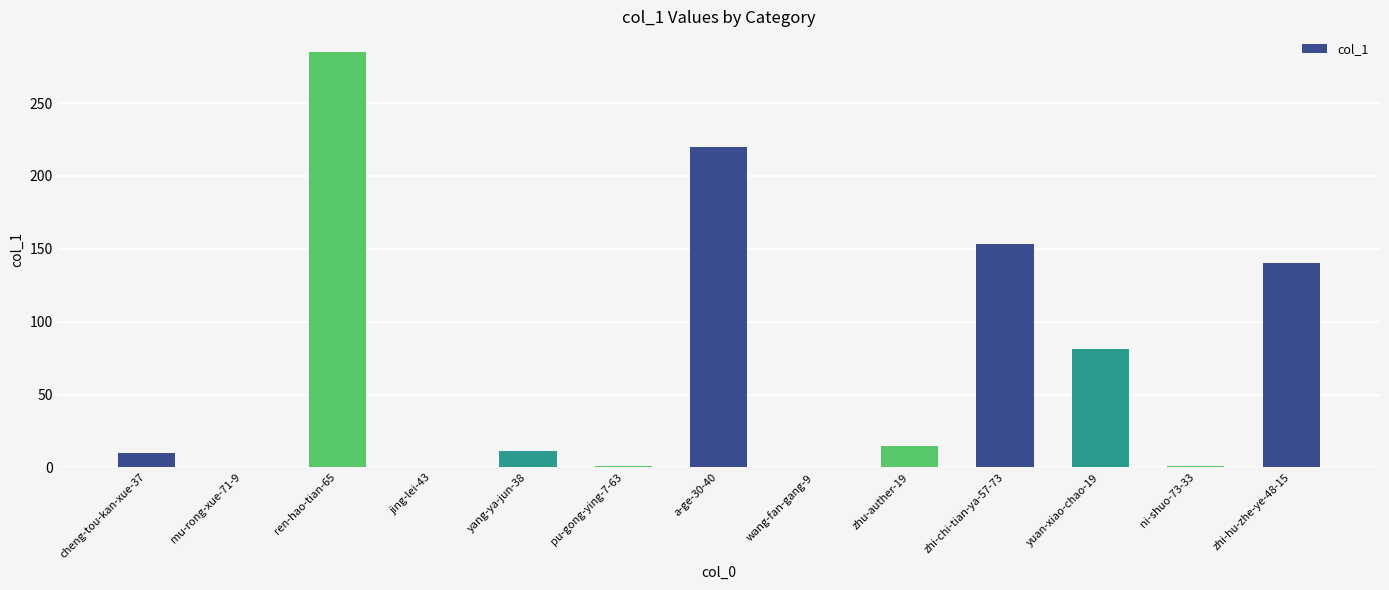

Where is the data nearest to the value 142?

zhi-hu-zhe-ye-48-15